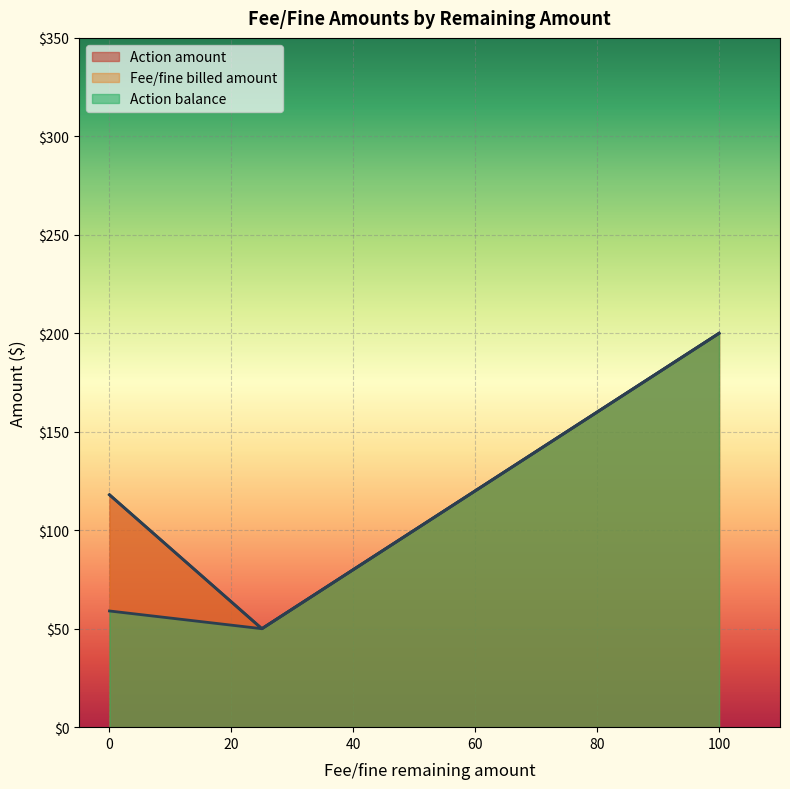

True or false: Fee/fine billed amount and Action balance cross at least once.

False